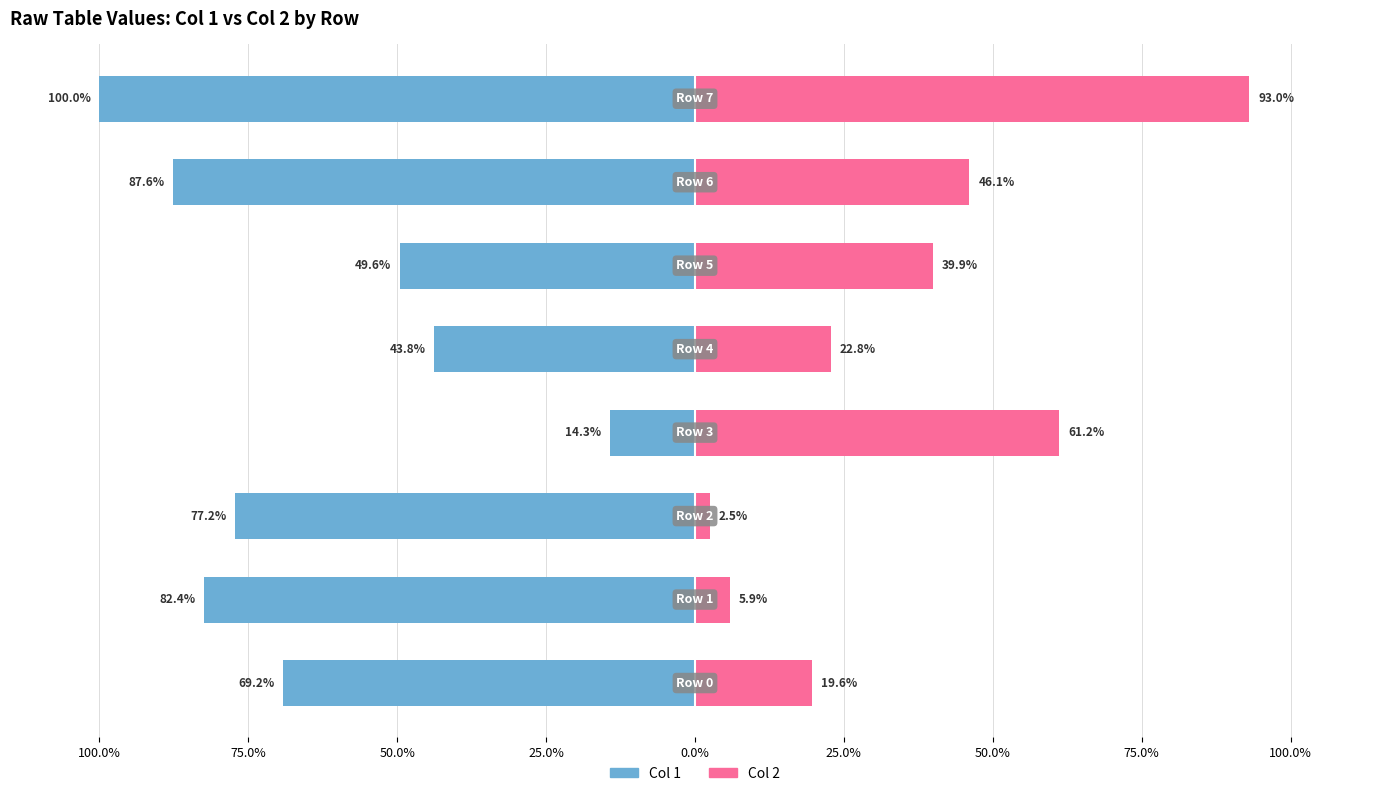

The Col 2 series shows 35.2 at 100.0%. True or false?

False